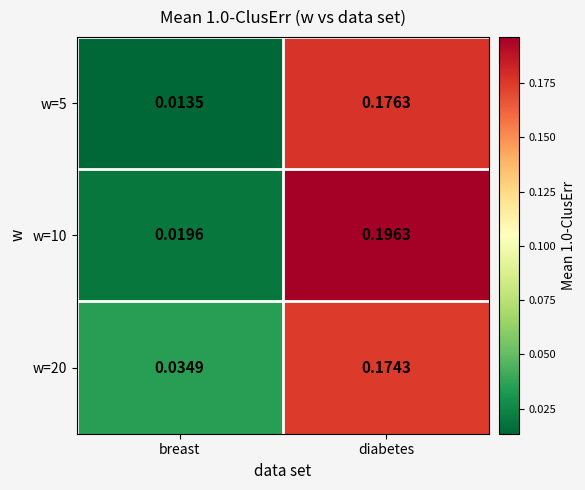

List the labels in order of w=5 value, largest first.

diabetes, breast